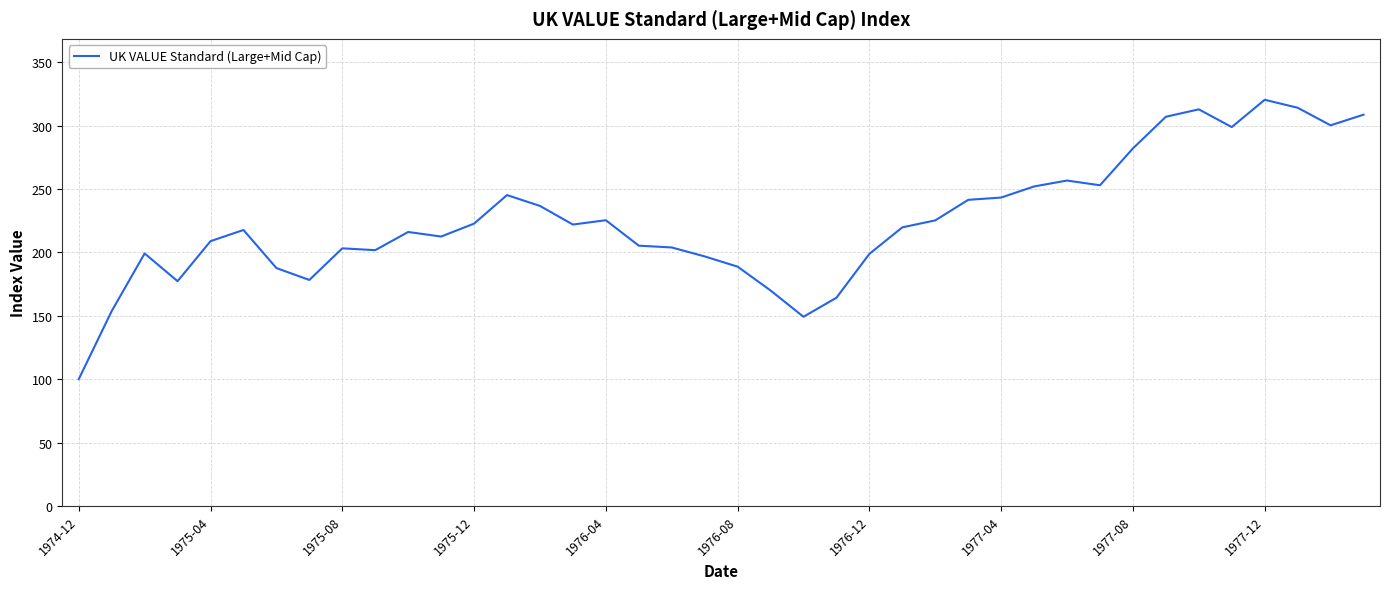

What is the maximum value shown in the chart?

320.4